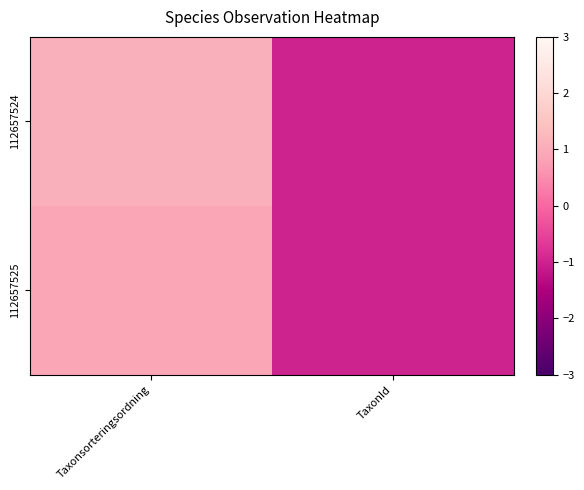

What is the minimum value shown in the chart?

-1.0